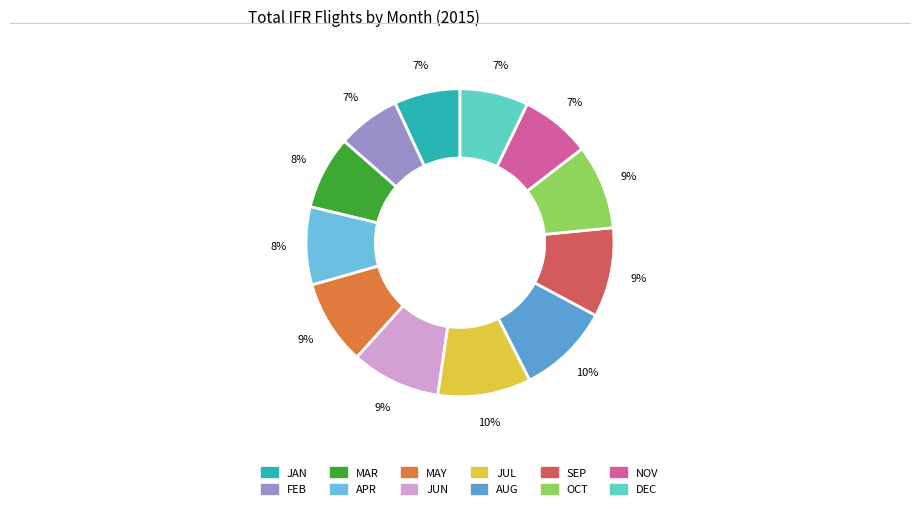

Is the sum of DEC and MAY greater than half?

No